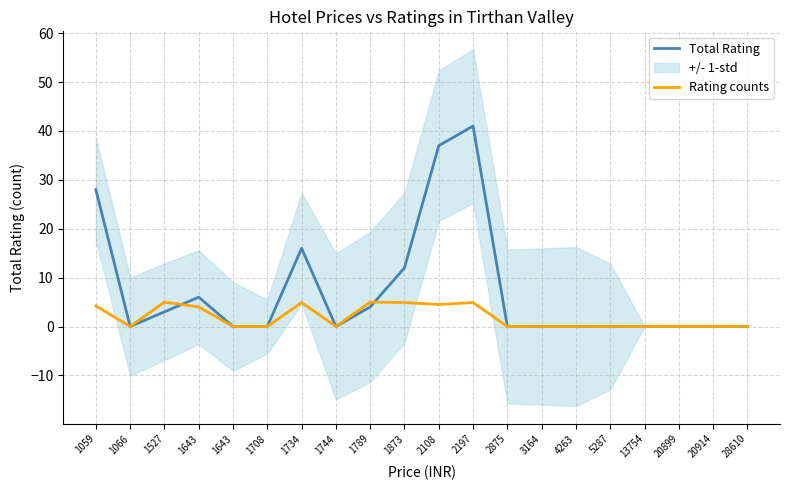

List the series in order of their overall mean, highest first.

Total Rating, Rating counts